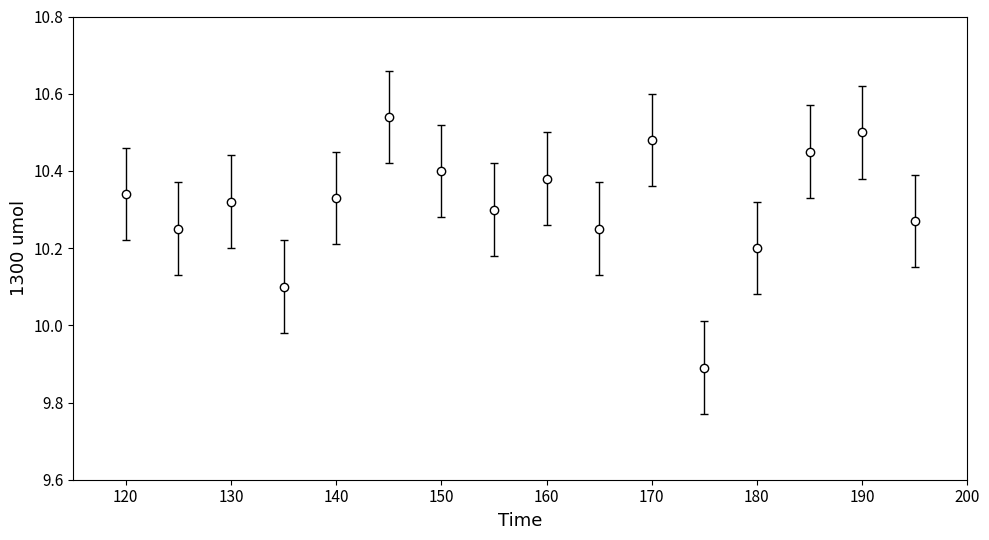

How many values are between 10 and 11?

15